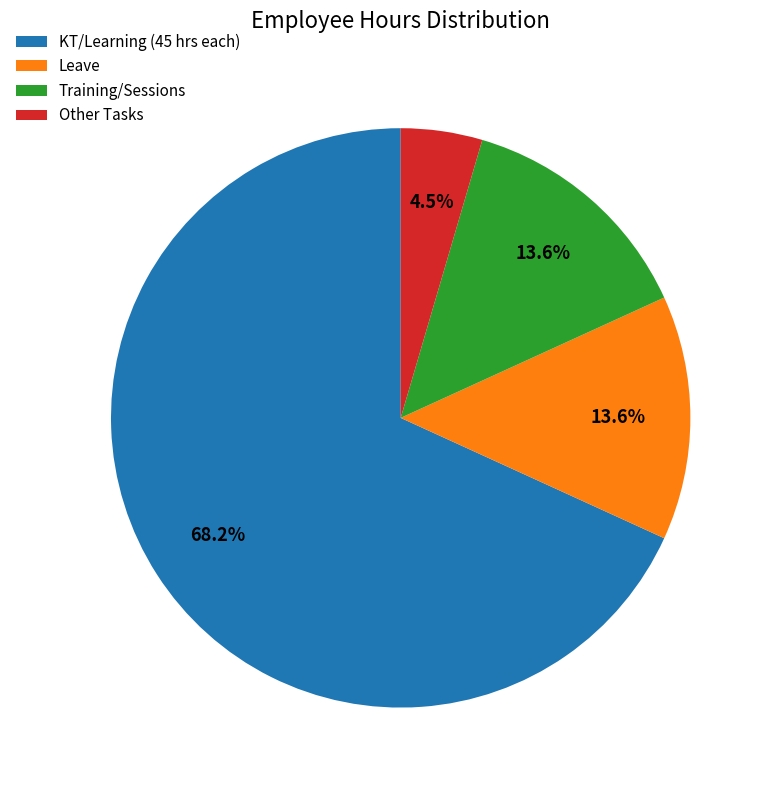

How many slices are in this pie chart?

4